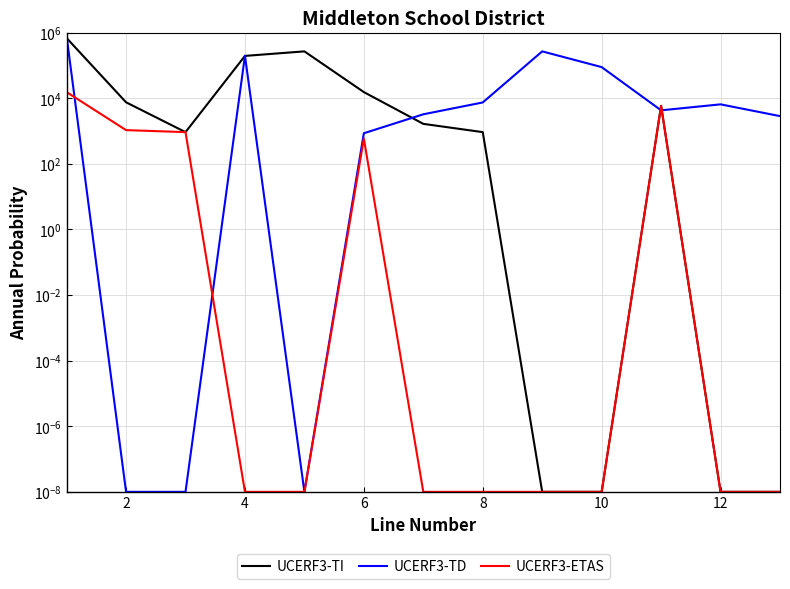

How many intersections are there between UCERF3-TD and UCERF3-ETAS?

4